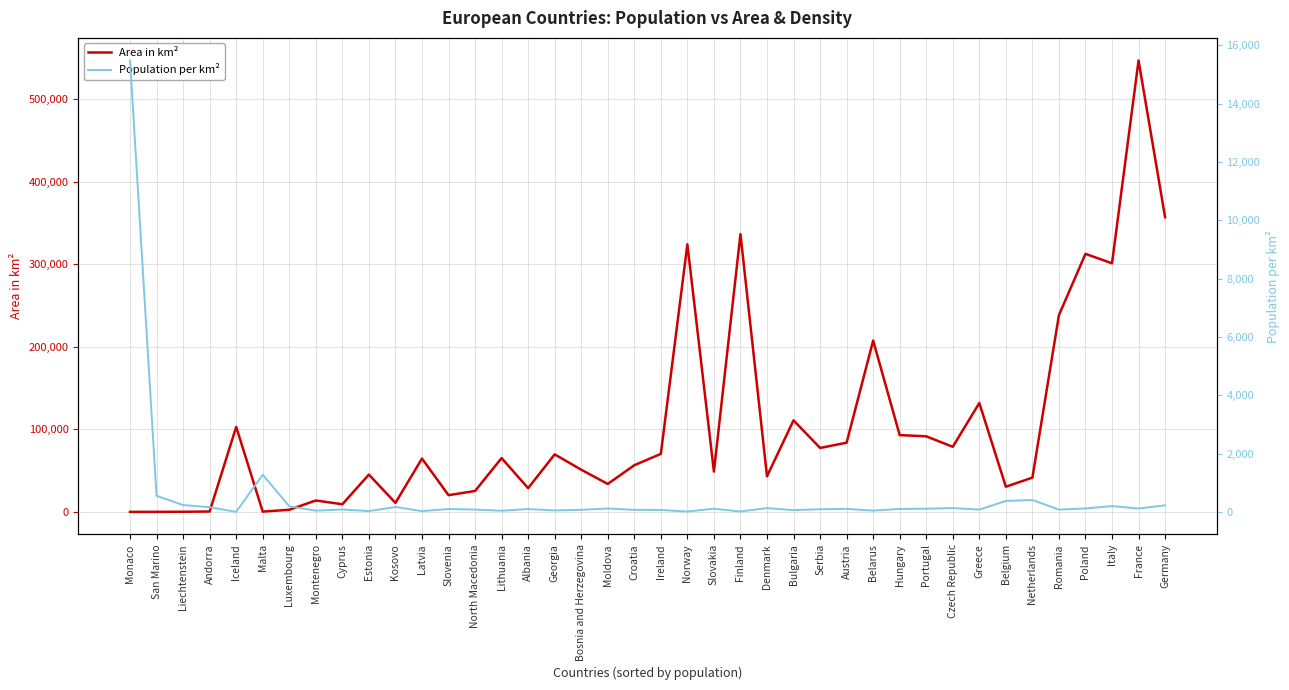

Count the number of data series in this chart.

2